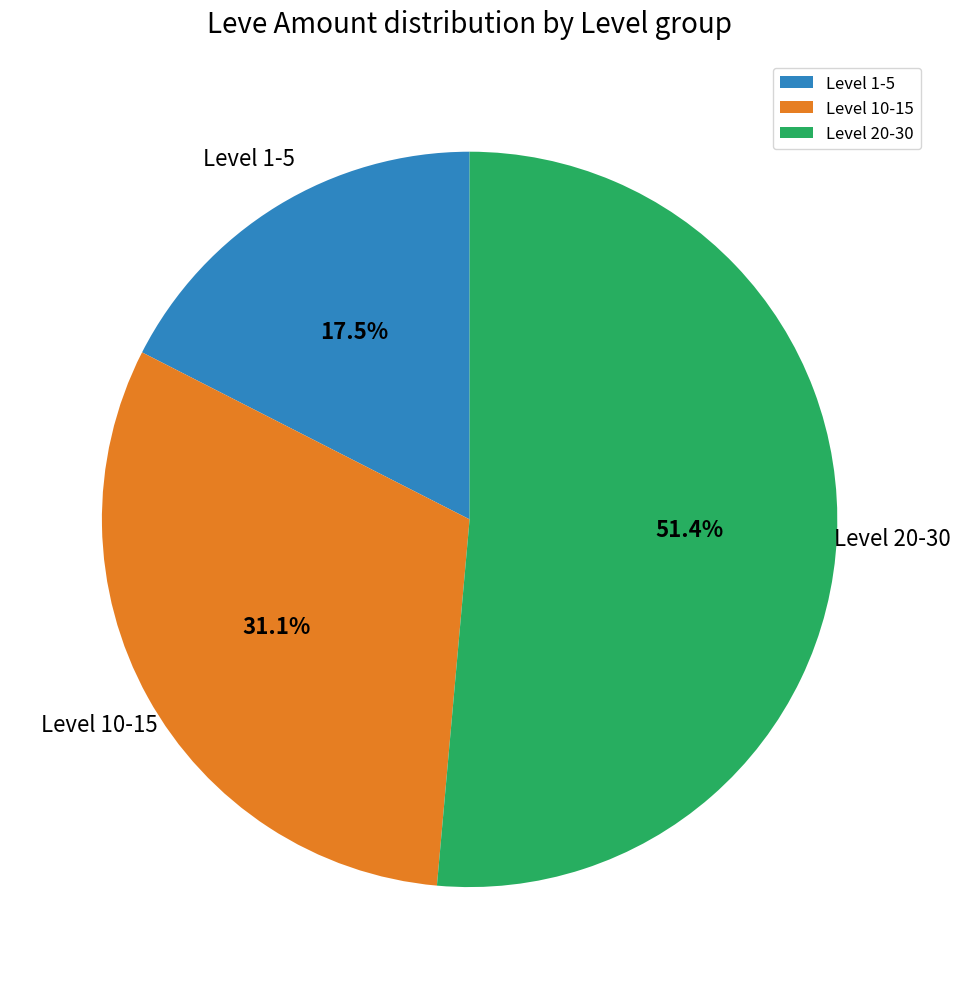

Does any single category account for the majority?

Yes